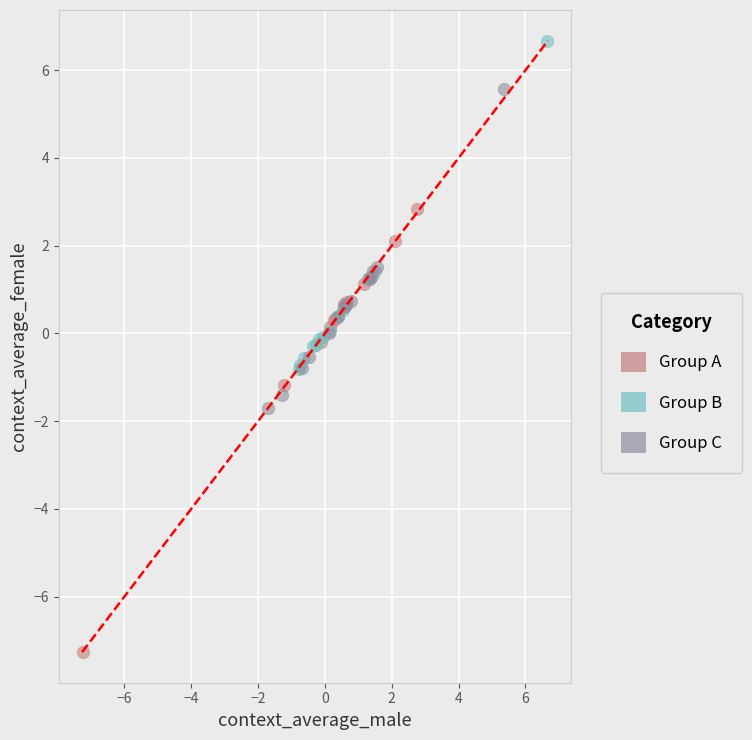

Which series contains the highest Y value?

Group B